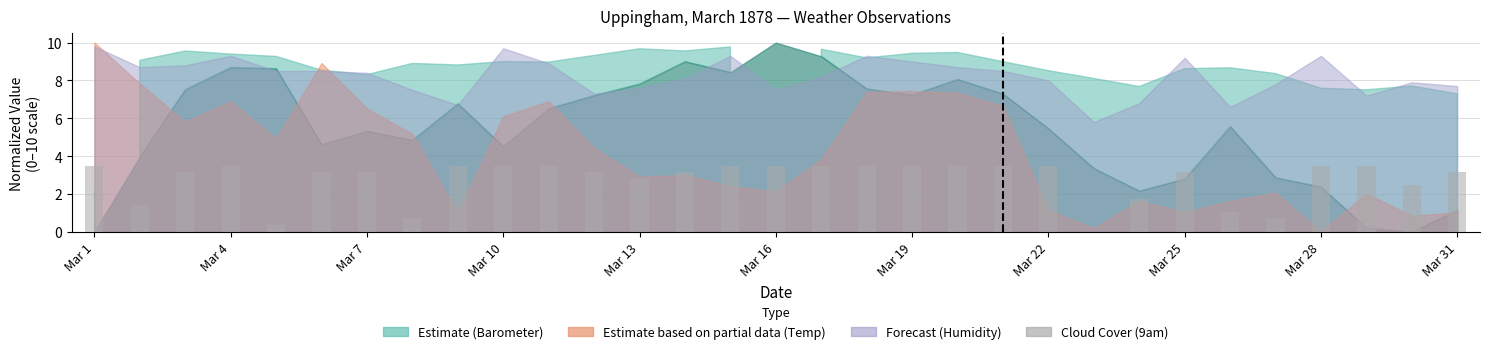

What is the sum of all values?

85.8